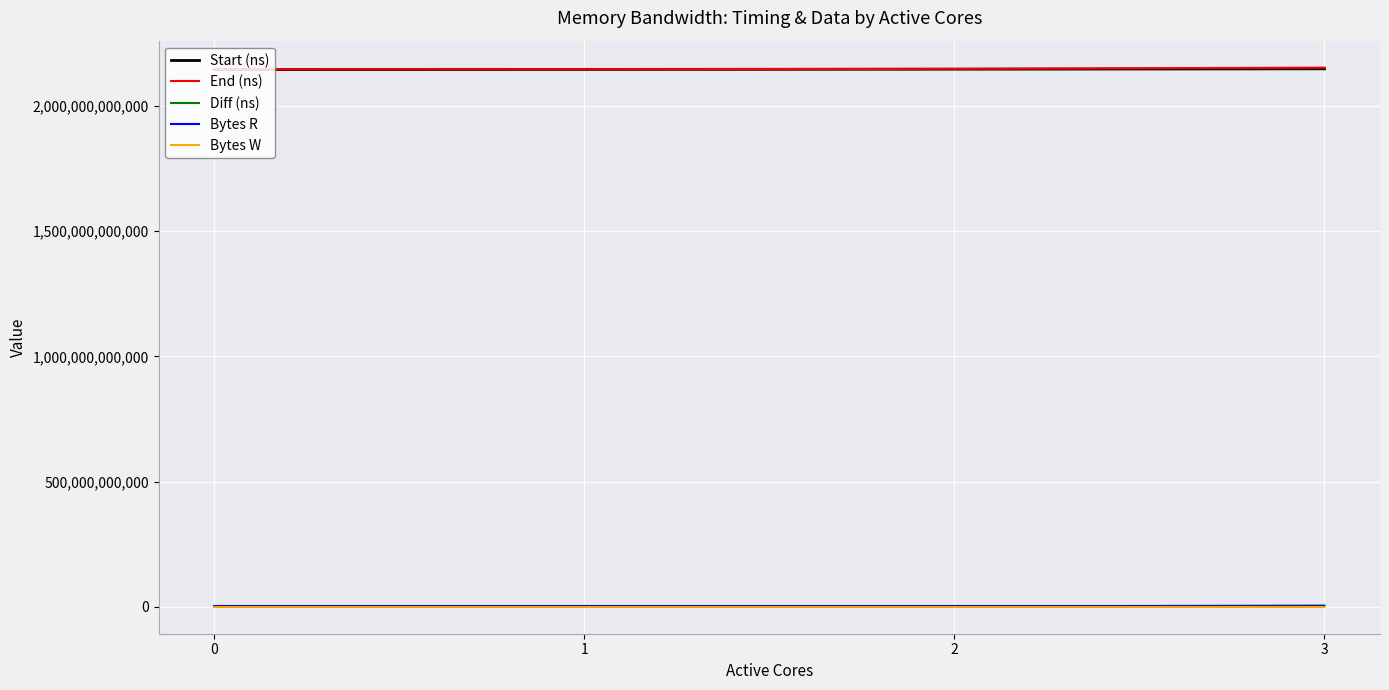

True or false: Start (ns) has a value of 1158937842520 at 3.

False